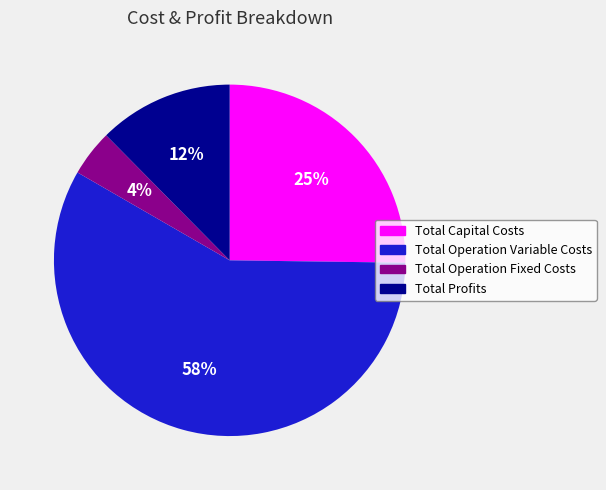

Rank the categories by value from highest to lowest.

Total Operation Variable Costs, Total Capital Costs, Total Profits, Total Operation Fixed Costs